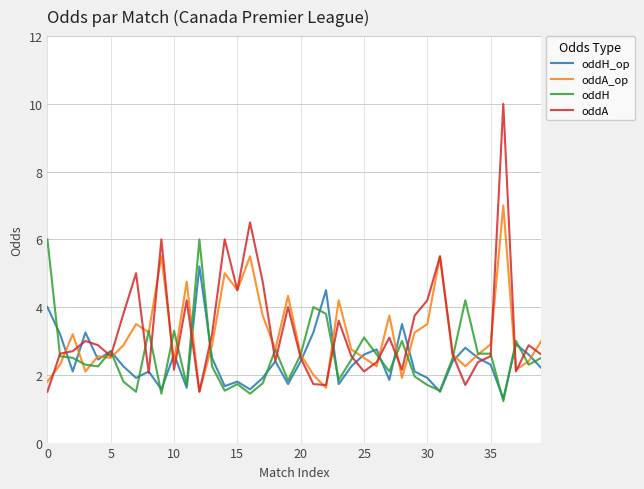

What is the smallest value displayed?

1.2